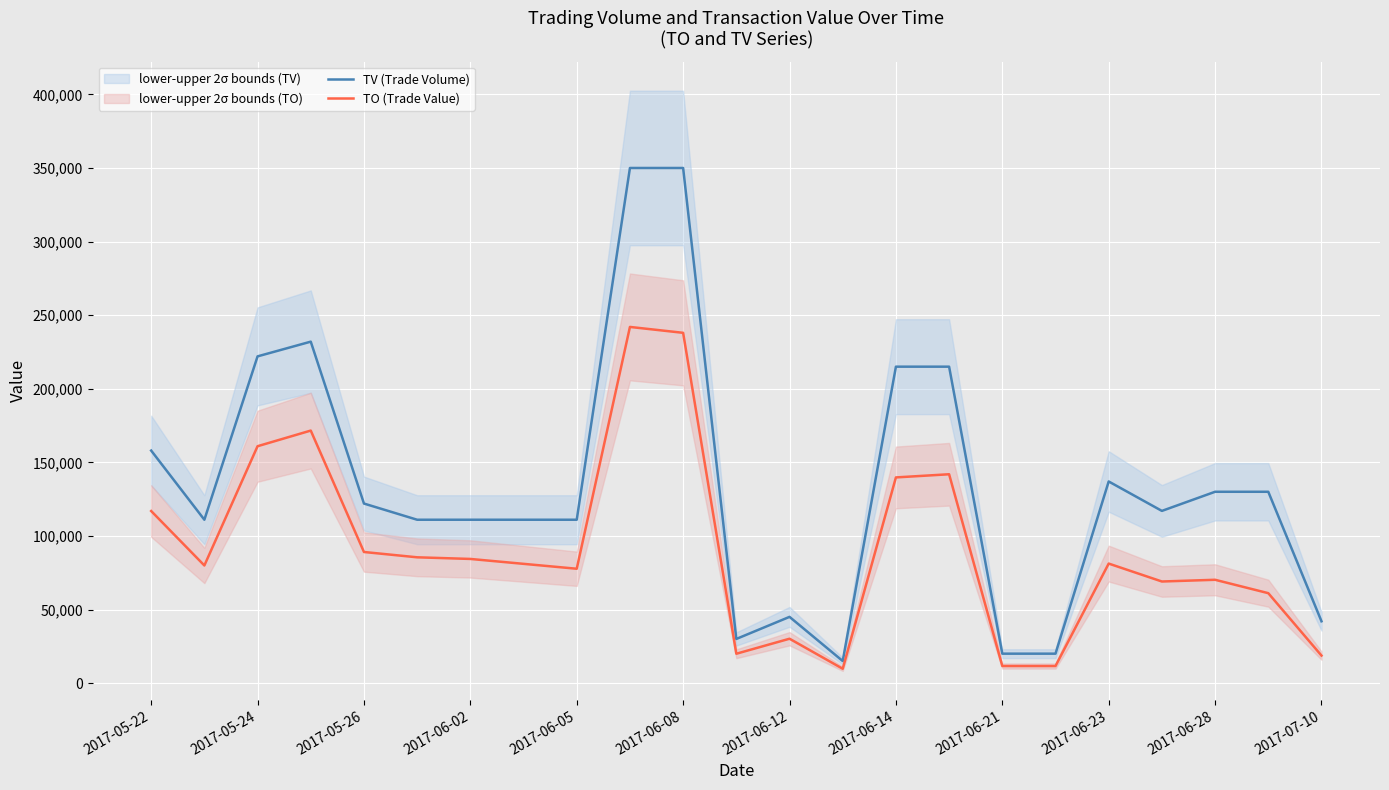

True or false: TO (Trade Value) and TV (Trade Volume) intersect in this chart.

False